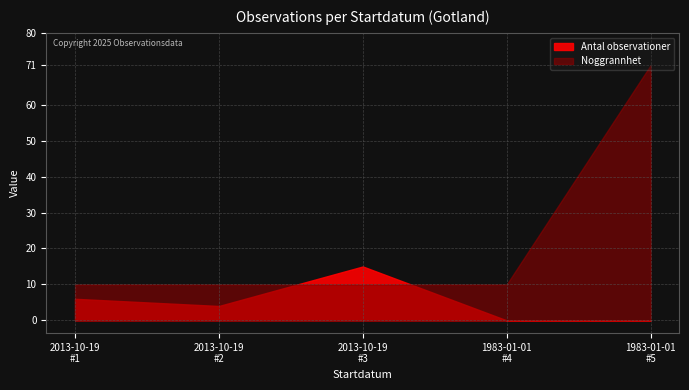

True or false: Noggrannhet and Taxonsorteringsordning intersect in this chart.

False